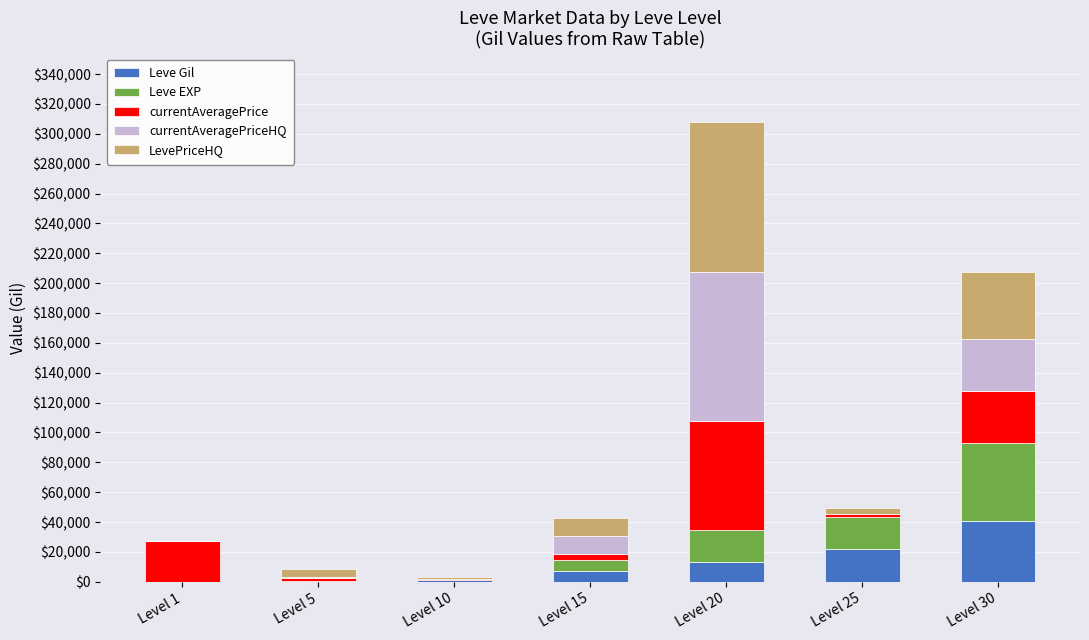

At which label does Leve Gil reach its peak?

Level 30